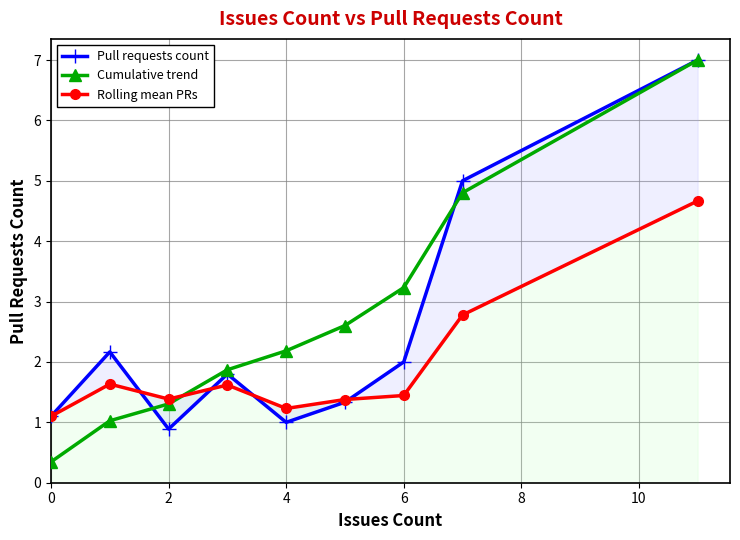

How many distinct data groups are displayed?

3